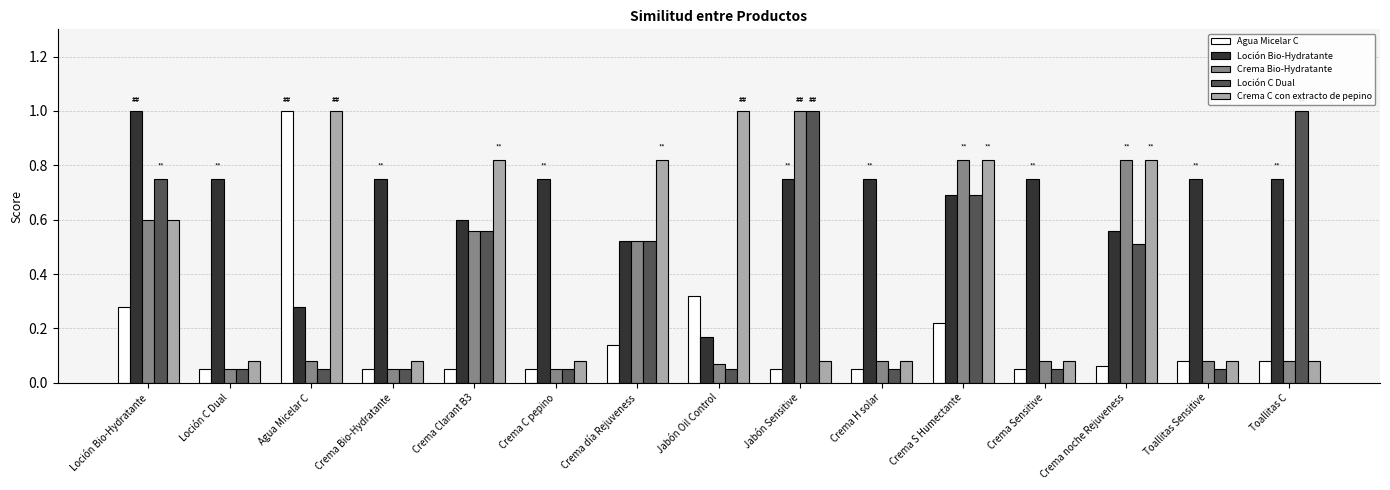

What is the total value across all series at Crema C pepino?

1.0